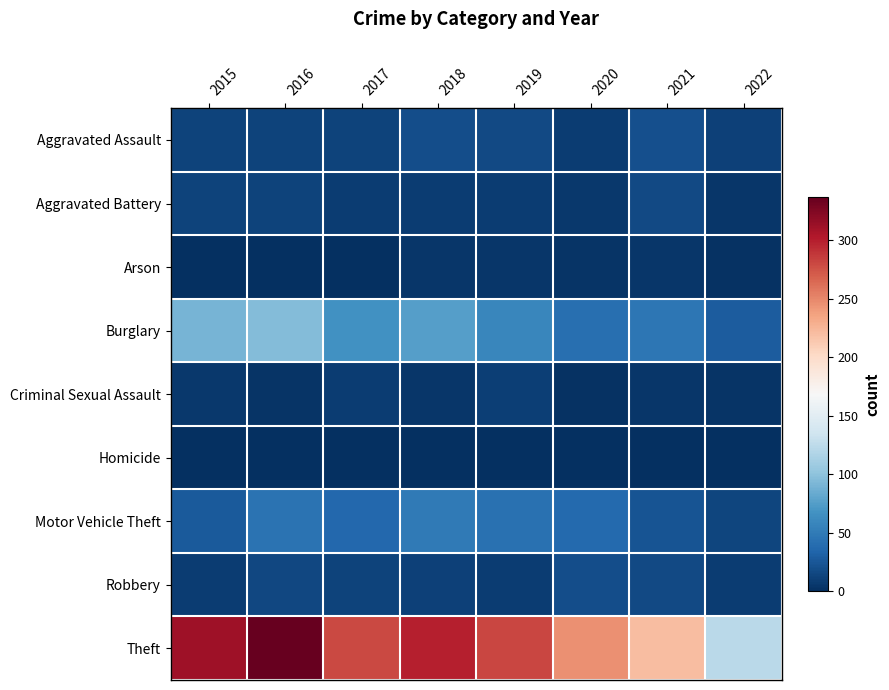

Reading left to right, what are all the values shown in this chart?

Aggravated Assault: 2015=12	2016=13	2017=12	2018=19	2019=16	2020=9	2021=21	2022=11
Aggravated Battery: 2015=13	2016=13	2017=9	2018=8	2019=8	2020=6	2021=17	2022=4
Arson: 2015=1	2016=0	2017=1	2018=4	2019=4	2020=3	2021=4	2022=2
Burglary: 2015=90	2016=96	2017=67	2018=76	2019=58	2020=42	2021=47	2022=28
Criminal Sexual Assault: 2015=6	2016=3	2017=9	2018=4	2019=10	2020=2	2021=5	2022=3
Homicide: 2015=0	2016=1	2017=1	2018=0	2019=0	2020=1	2021=0	2022=0
Motor Vehicle Theft: 2015=27	2016=44	2017=36	2018=50	2019=43	2020=37	2021=23	2022=14
Robbery: 2015=8	2016=15	2017=13	2018=11	2019=9	2020=19	2021=16	2022=9
Theft: 2015=311	2016=337	2017=280	2018=300	2019=281	2020=245	2021=221	2022=123